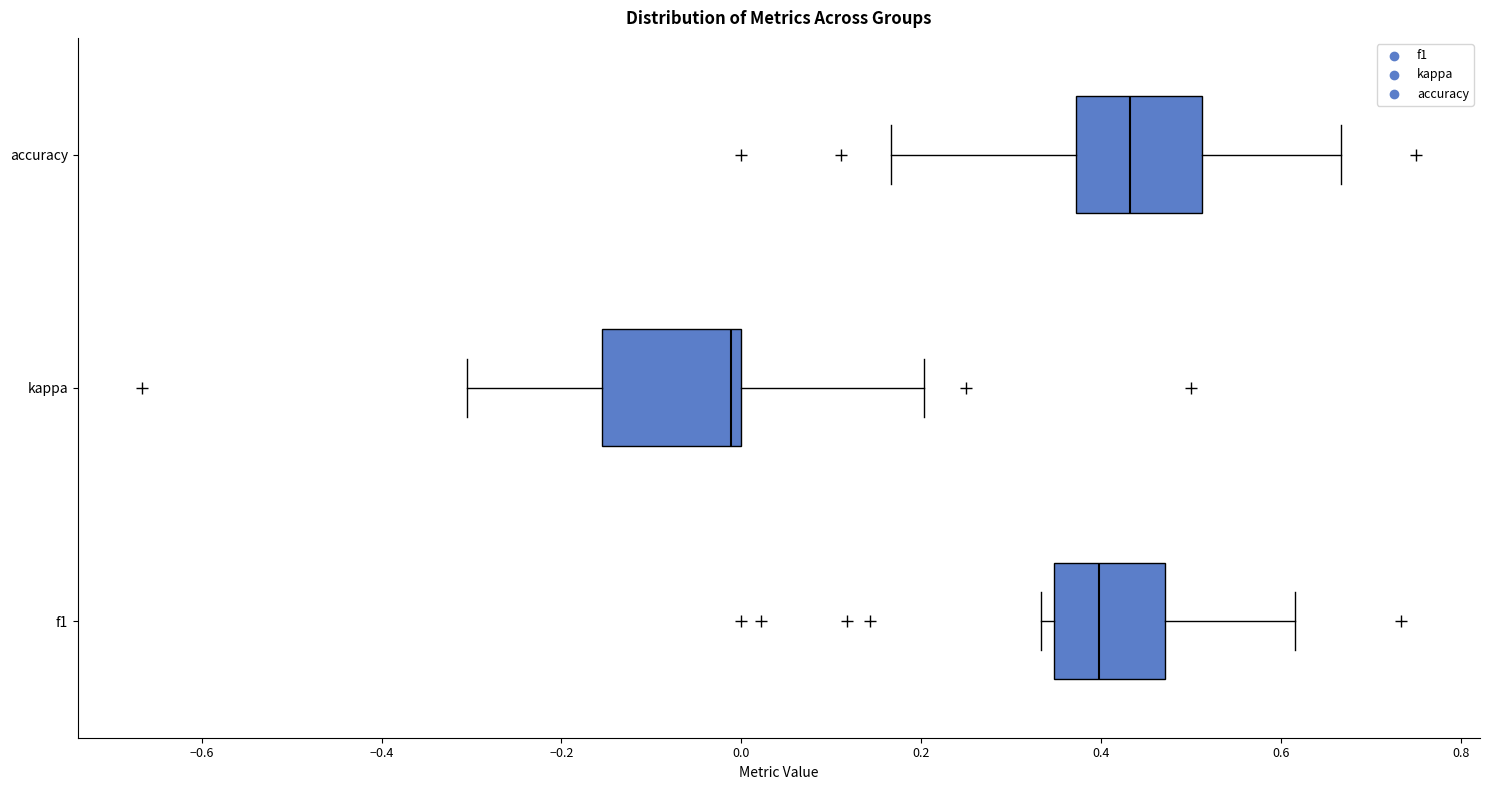

Where does the left whisker of the box for kappa end on the x-axis? The values are not printed on the chart, so give them approximately, as read against the axis.

-0.30